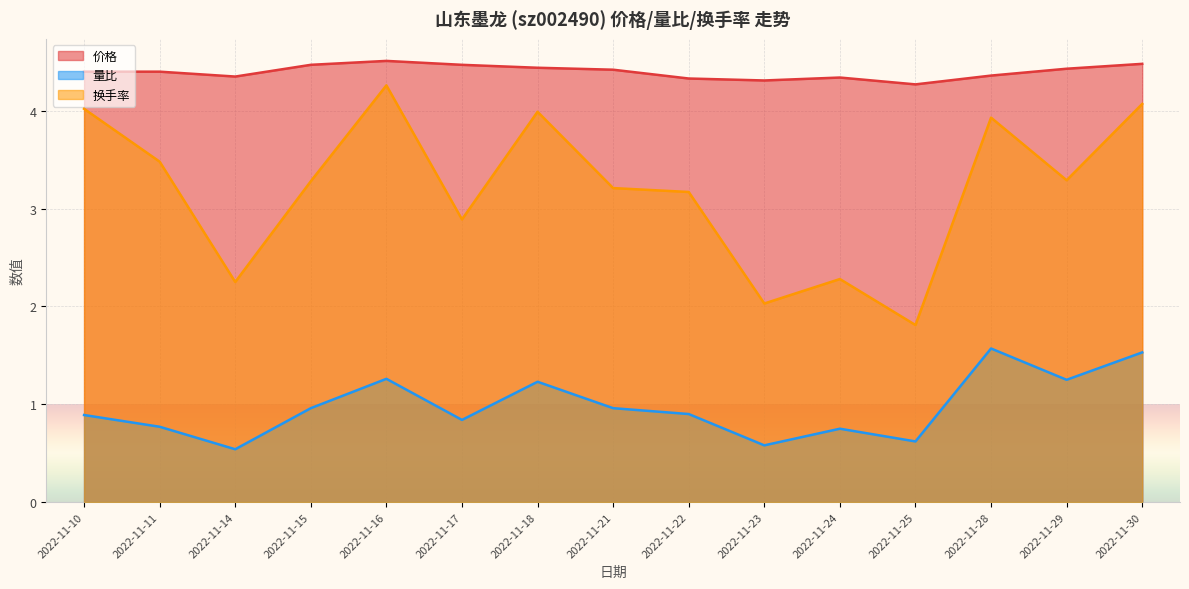

List the series in order of their overall mean, highest first.

价格, 换手率, 量比